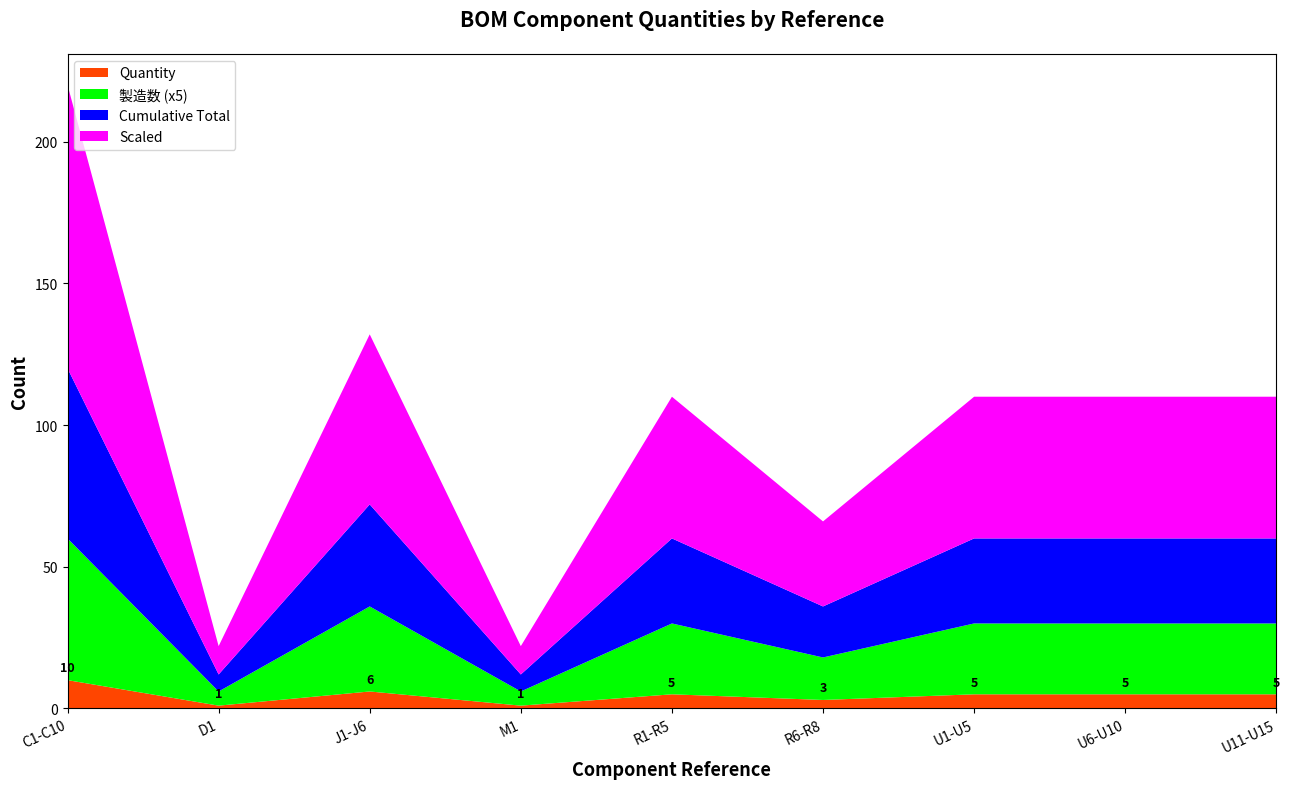

Reading right to left, list all the values displayed in this chart.

Quantity: U11-U15=5	U6-U10=5	U1-U5=5	R6-R8=3	R1-R5=5	M1=1	J1-J6=6	D1=1	C1-C10=10
製造数 (x5): U11-U15=25	U6-U10=25	U1-U5=25	R6-R8=15	R1-R5=25	M1=5	J1-J6=30	D1=5	C1-C10=50
Cumulative Total: U11-U15=30	U6-U10=30	U1-U5=30	R6-R8=18	R1-R5=30	M1=6	J1-J6=36	D1=6	C1-C10=60
Scaled: U11-U15=50	U6-U10=50	U1-U5=50	R6-R8=30	R1-R5=50	M1=10	J1-J6=60	D1=10	C1-C10=100